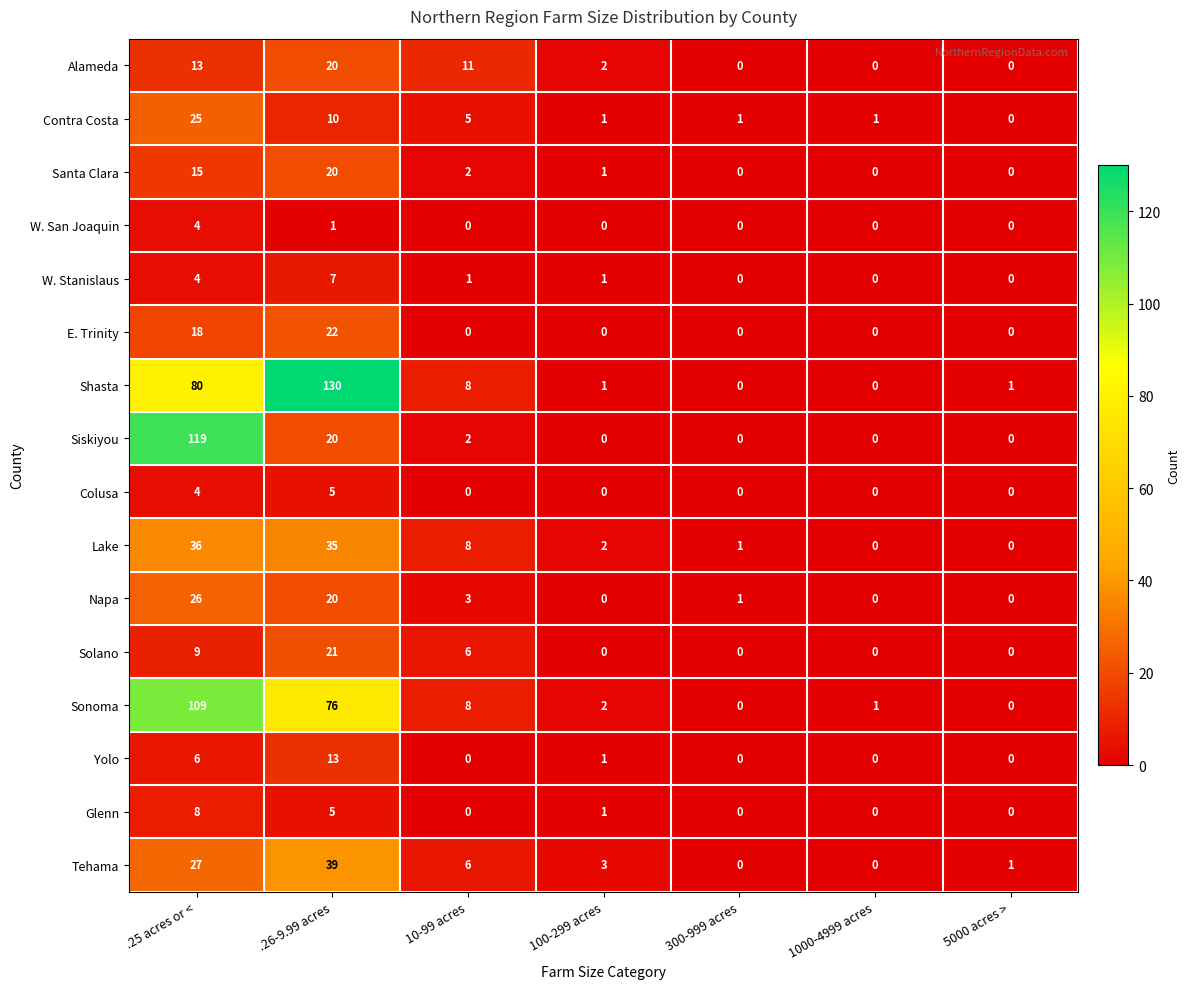

Count the number of data series in this chart.

16